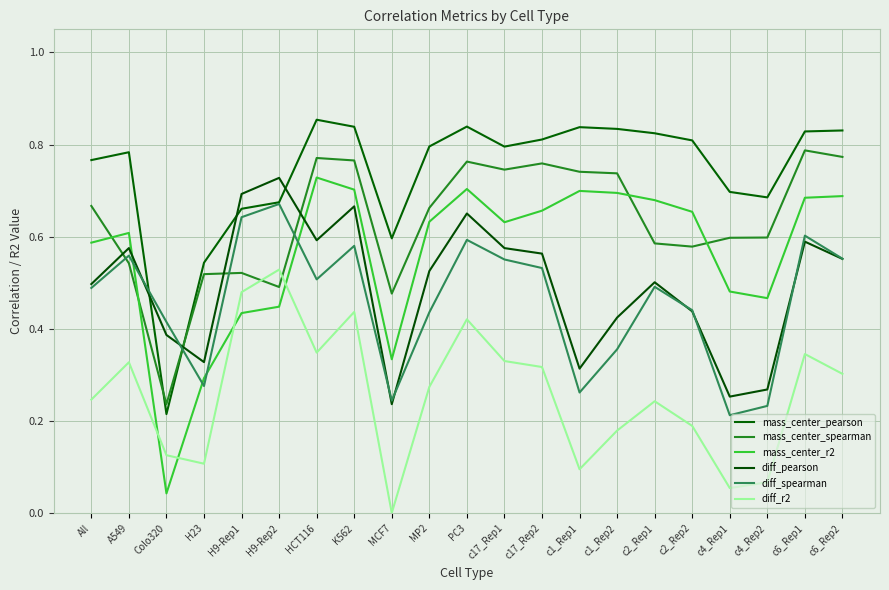

Which series ends up on top after the final intersection of diff_spearman and mass_center_pearson?

mass_center_pearson